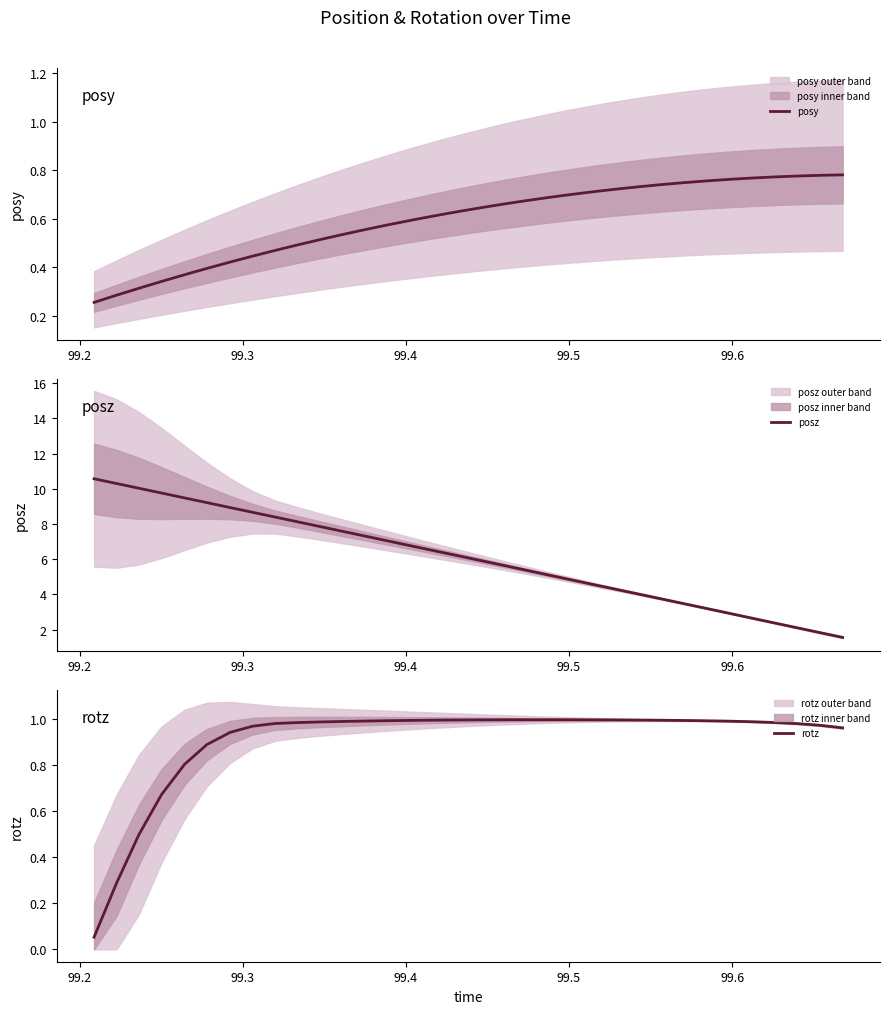

What is the value of the posz point at the 20th from the left?

5.4